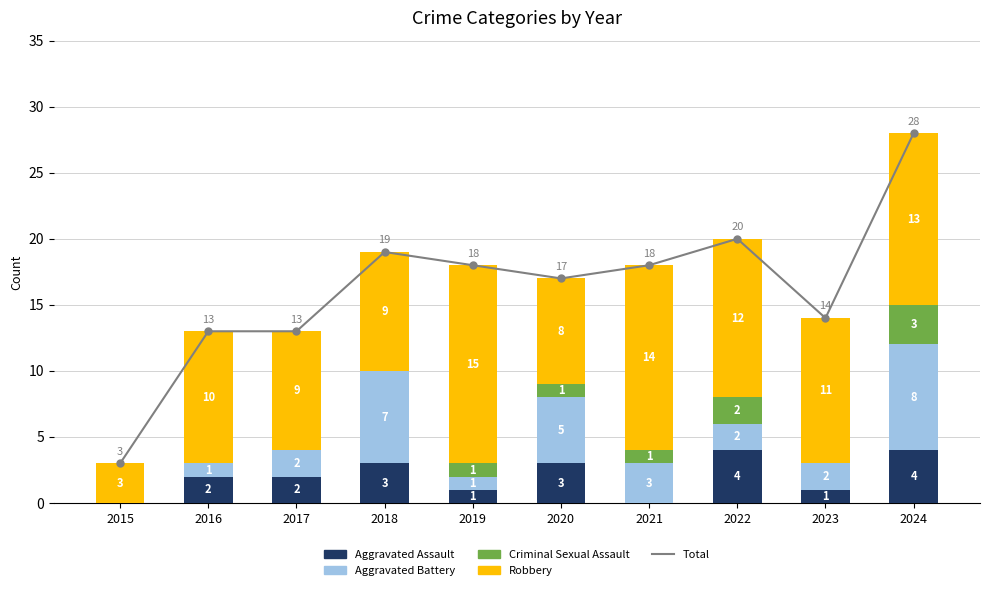

Reading right to left, transcribe all the data shown in this chart.

Total: 28	14	20	18	17	18	19	13	13	3
Aggravated Assault: 4	1	4	0	3	1	3	2	2	0
Aggravated Battery: 8	2	2	3	5	1	7	2	1	0
Criminal Sexual Assault: 3	0	2	1	1	1	0	0	0	0
Robbery: 13	11	12	14	8	15	9	9	10	3